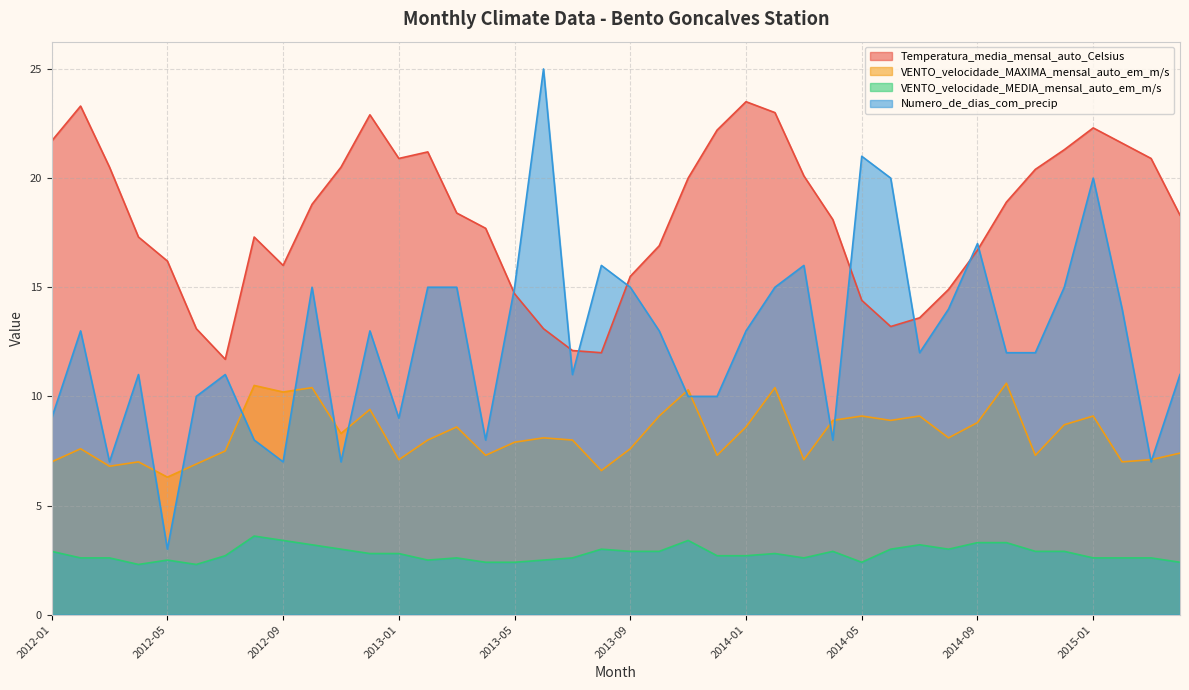

Does the chart display data point markers on the line(s)?

No